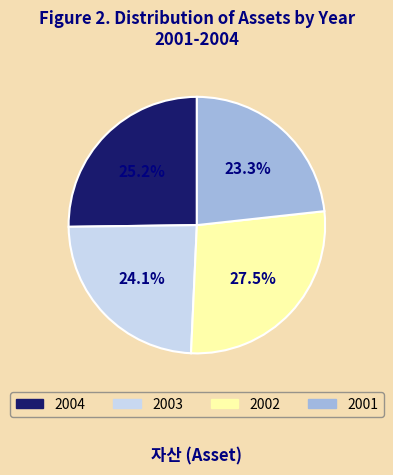

What is the largest slice in the pie chart?

2002